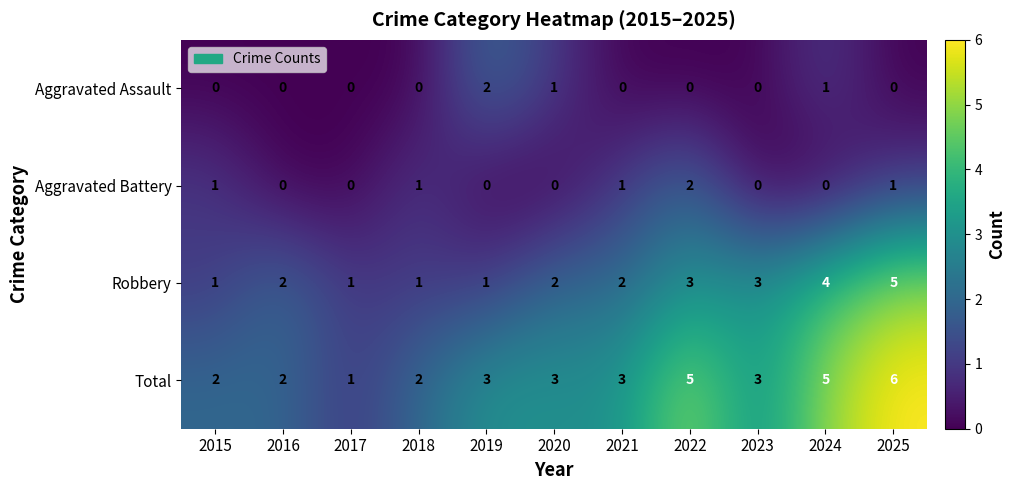

Which series has the widest spread of values?

Total